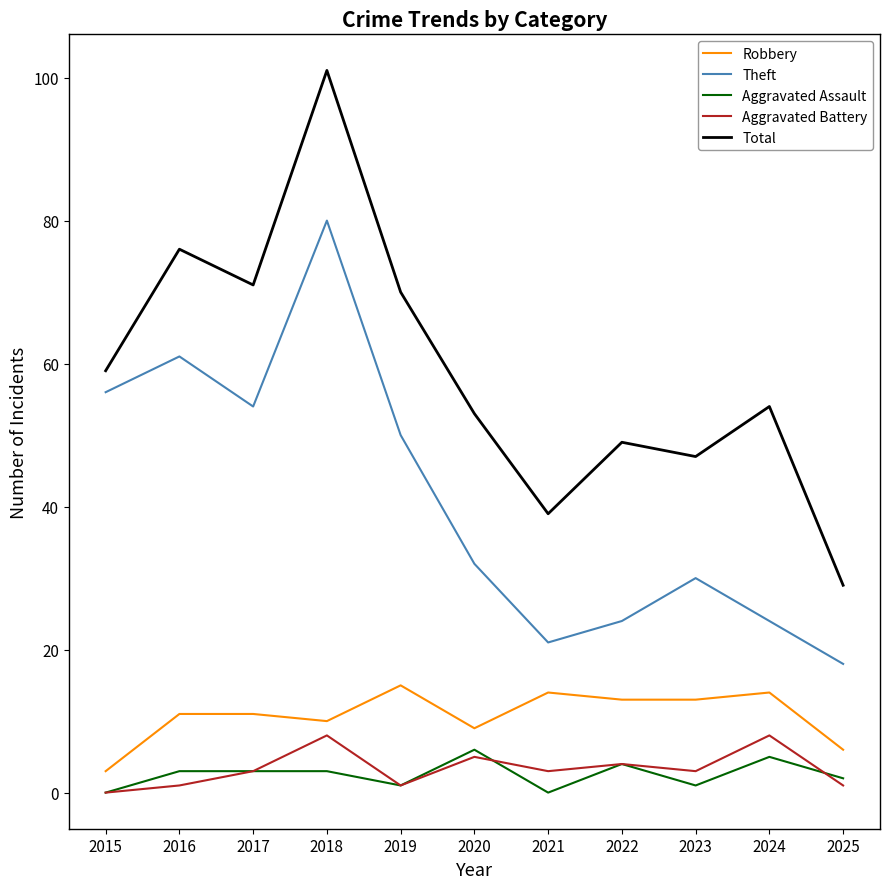

At which category is the sum across all series the highest?

2018